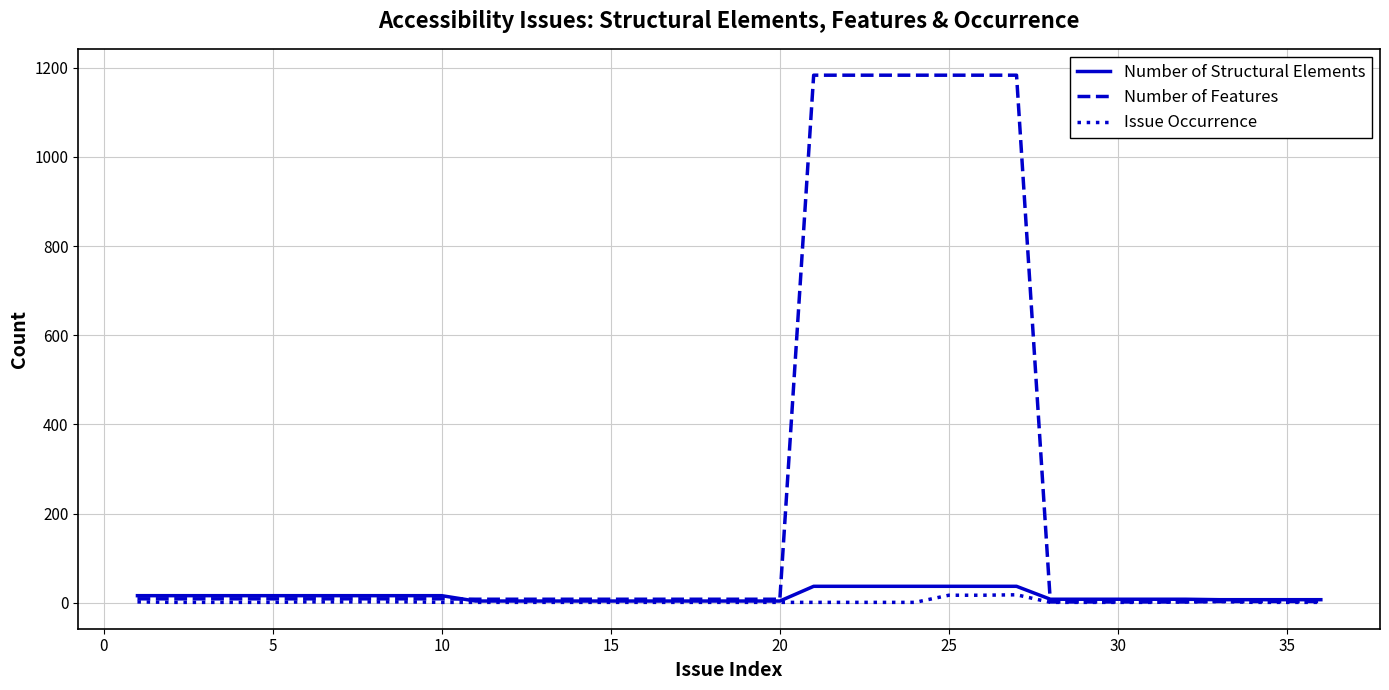

What is the maximum value for Number of Structural Elements?

37